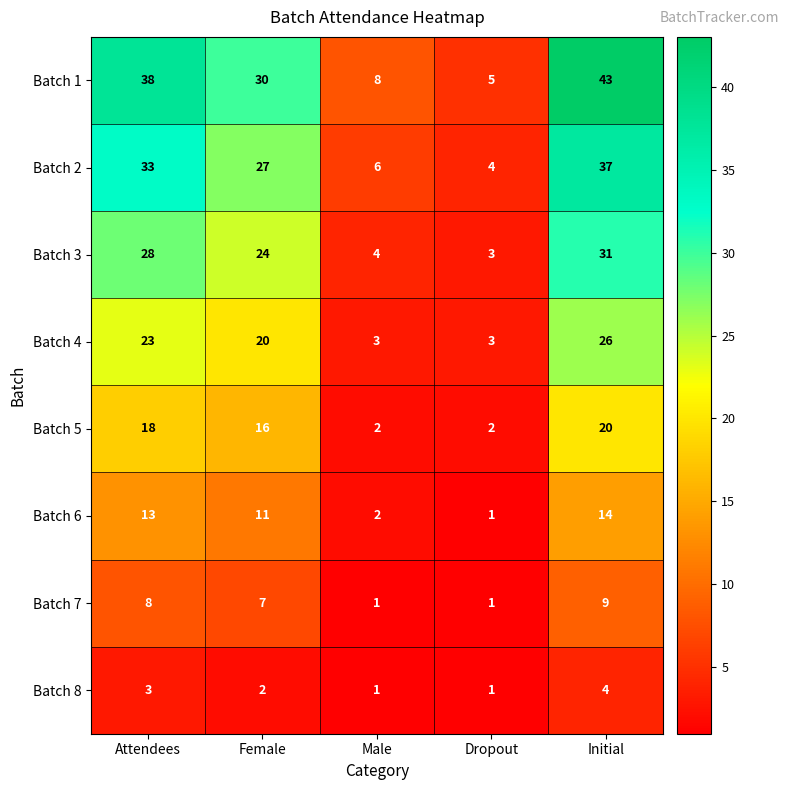

Which series changed the most between Dropout and Initial?

Batch 1